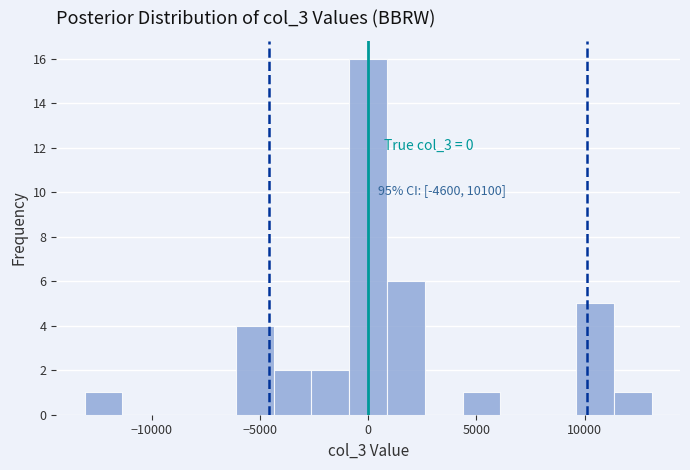

Around what value on the x-axis is the tallest bar? Give the approximate position of its centre, as read against the axis.

0